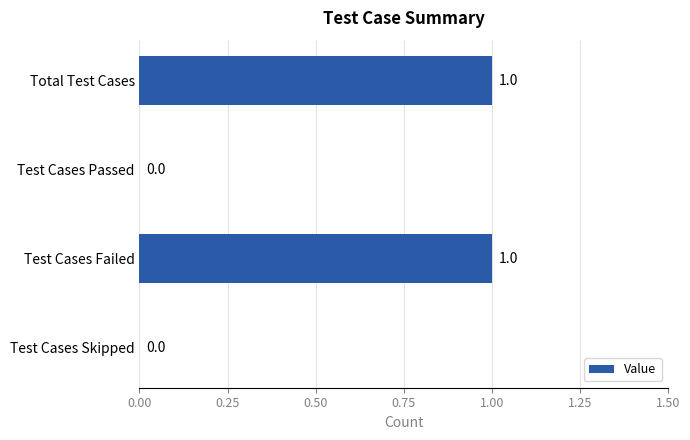

Which has a higher value, Test Cases Skipped or Test Cases Failed?

Test Cases Failed